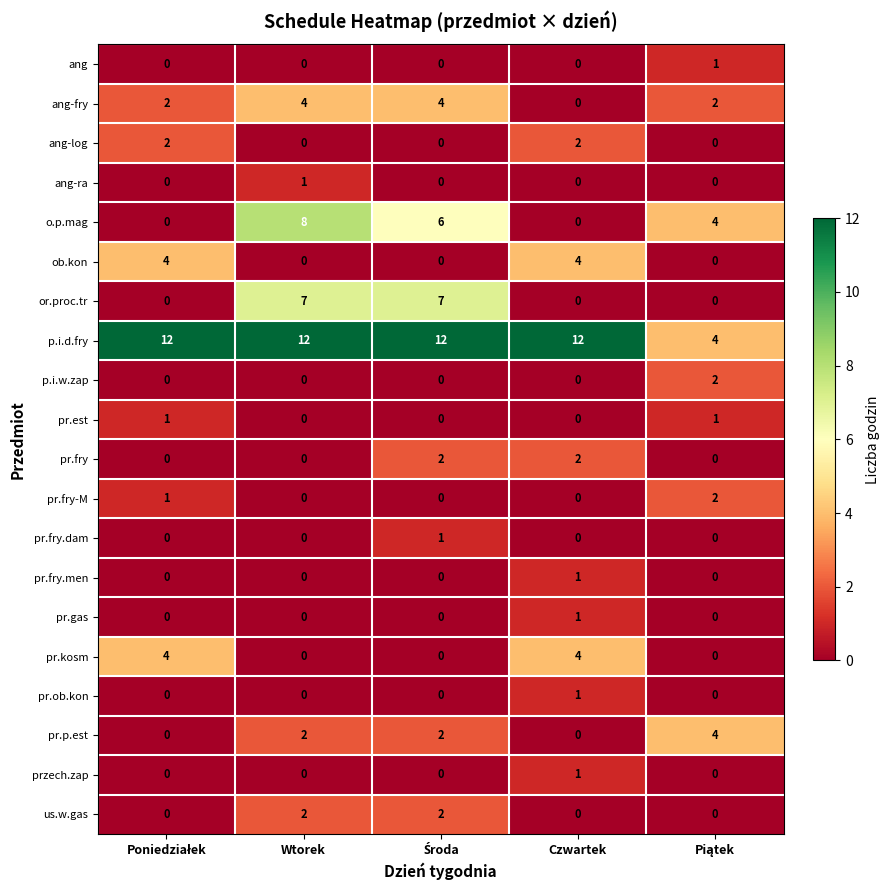

At how many categories does at least one series exceed 9?

4